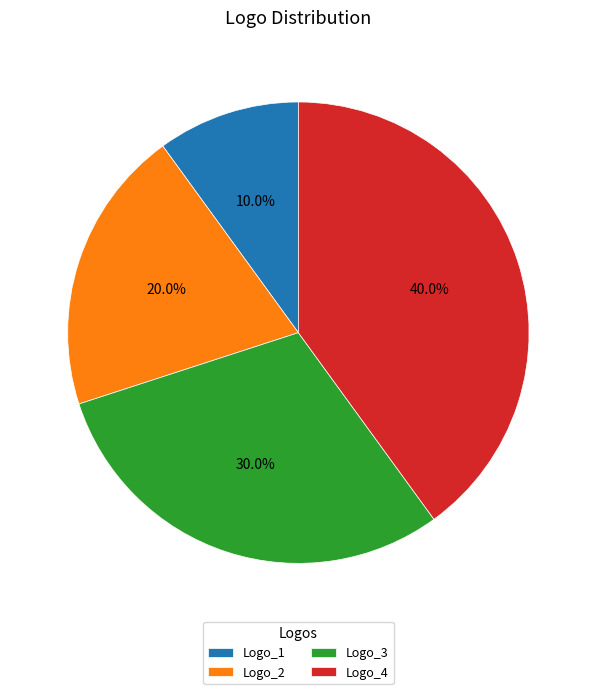

To the nearest percent, what is the difference between the Logo_4 and Logo_1 slice percentages?

30%